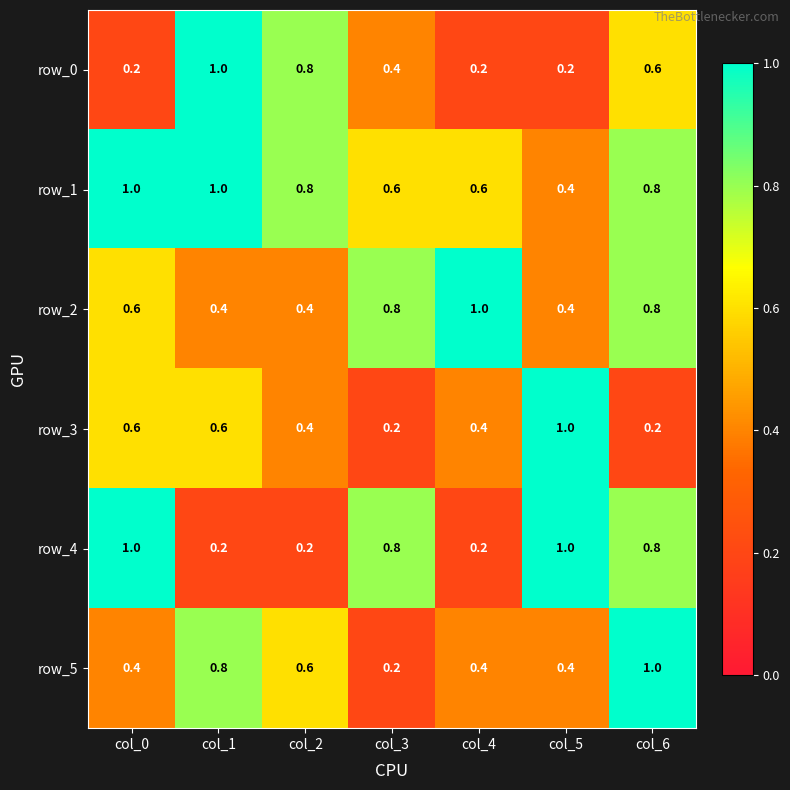

True or false: row_5 has a value of 0.1 at col_0.

False